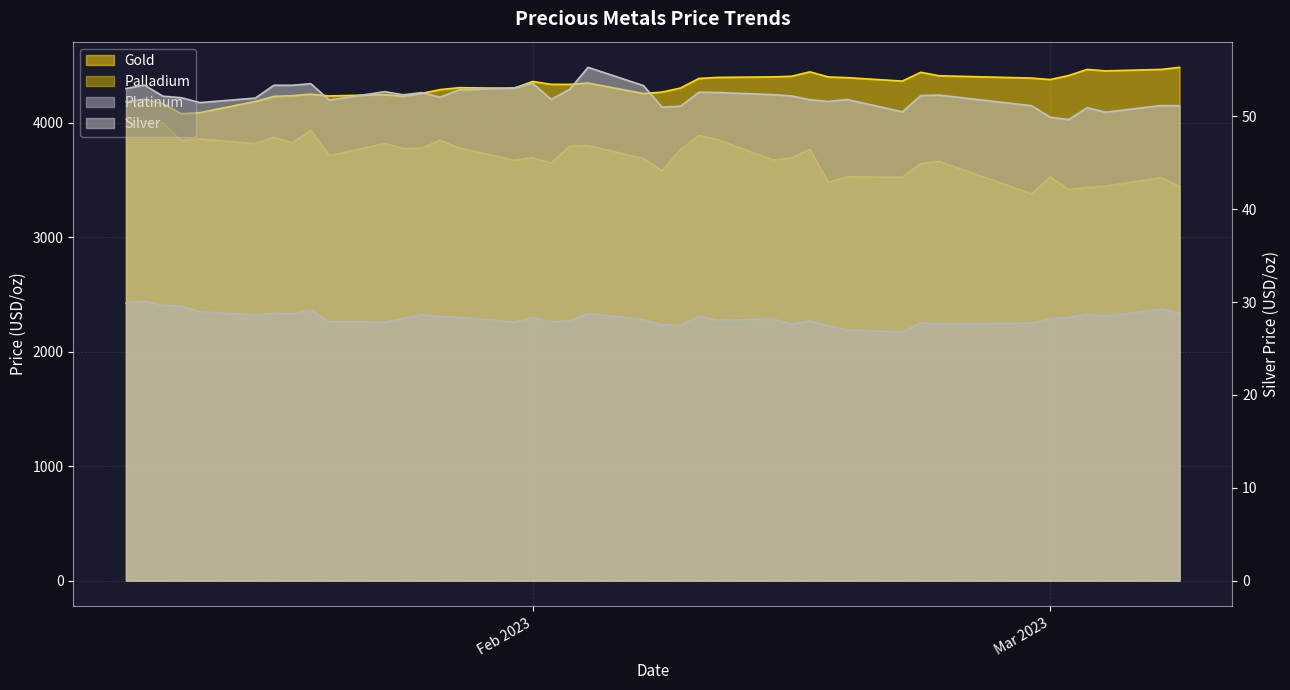

What is the value of the palladium point at the 9th from the left?

3935.6